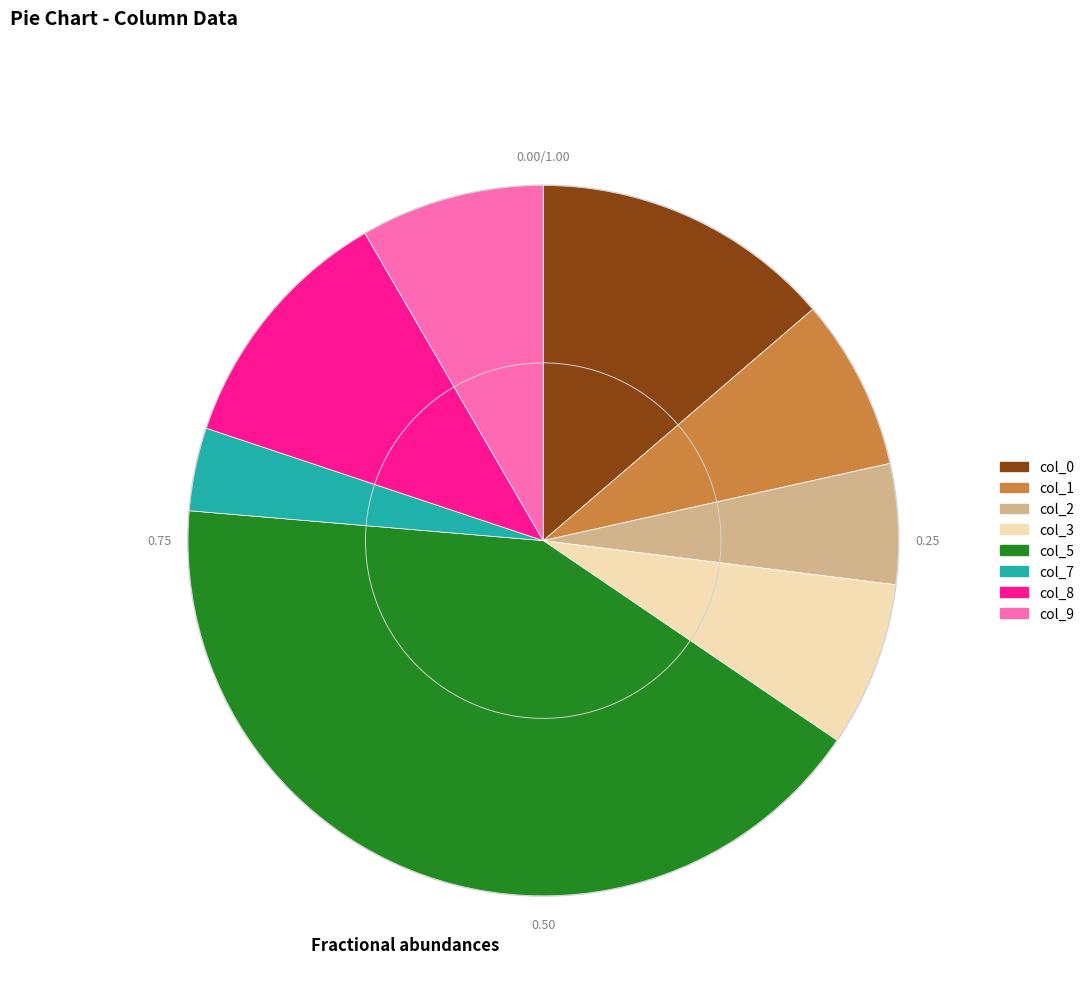

Does col_1 represent more than half of the total?

No